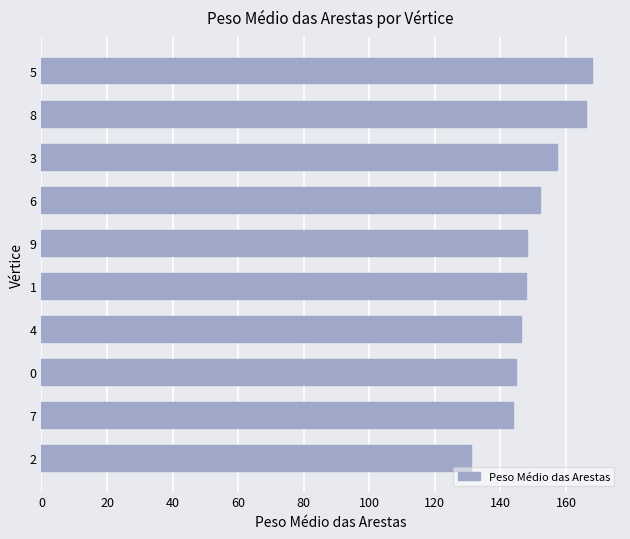

Is it true that the value at 9 is 148.1?

True